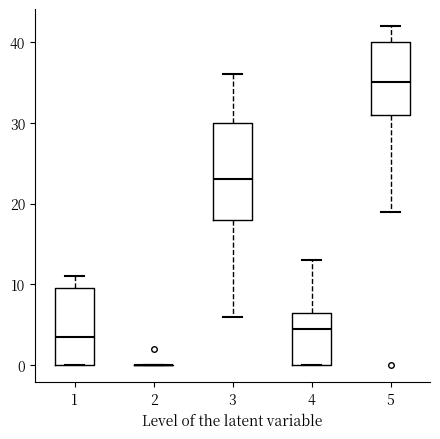

Which box is the tallest, from its lower edge to its upper edge?

3